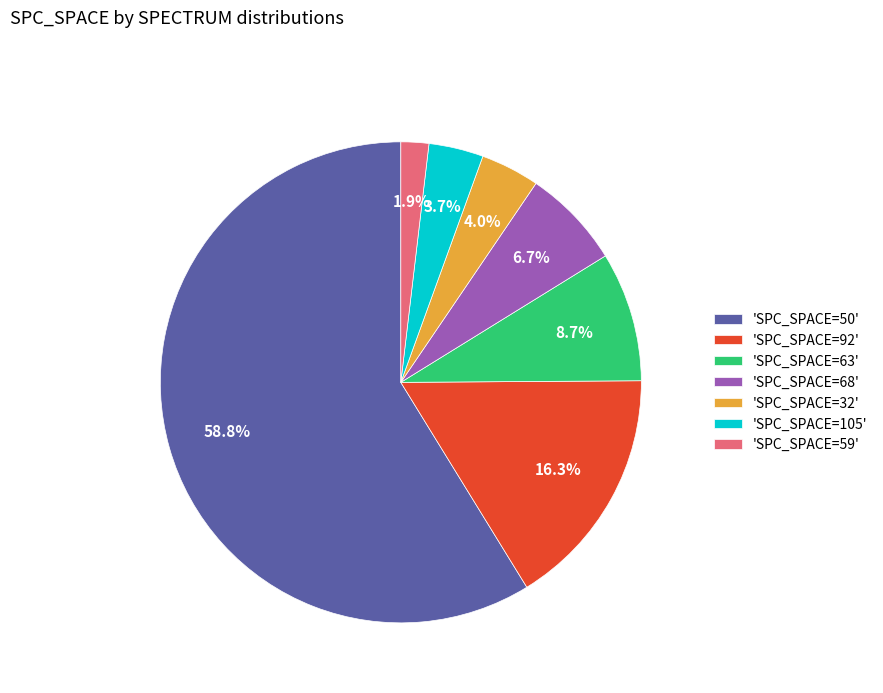

What is the total percentage of 'SPC_SPACE=92' and 'SPC_SPACE=68'?

23.0%